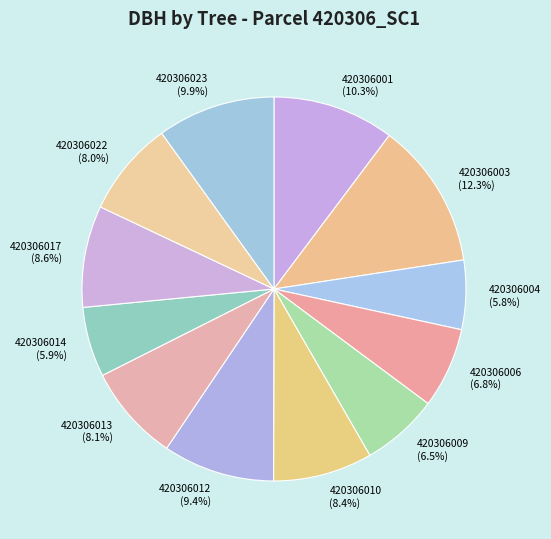

What is the total percentage of 420306009 and 420306014?

12.4%